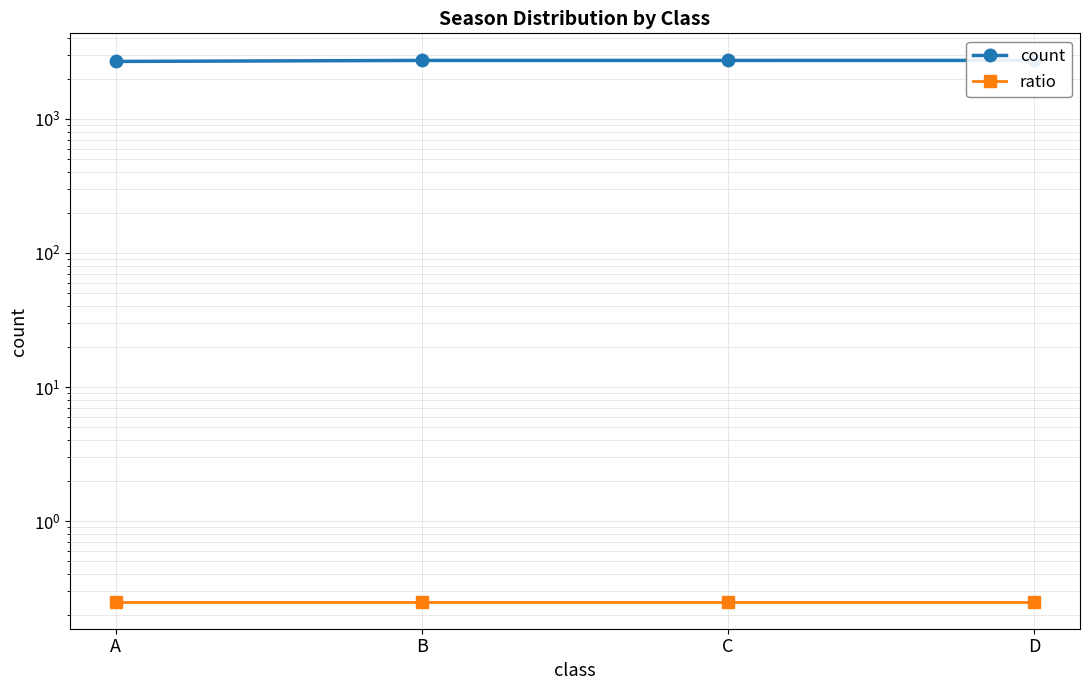

What is the value of the ratio point at the 4th from the left?

0.2